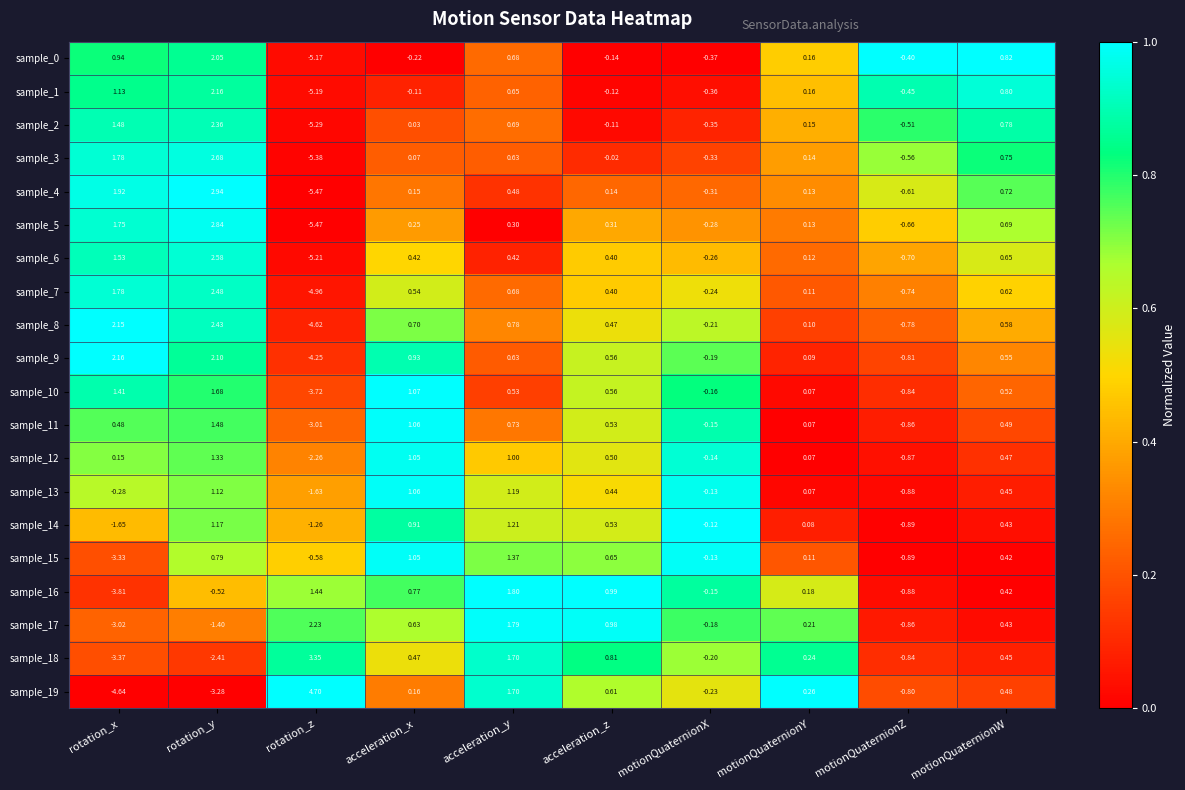

Is the value of sample_1 at acceleration_x greater than the value of sample_8 at rotation_x?

No